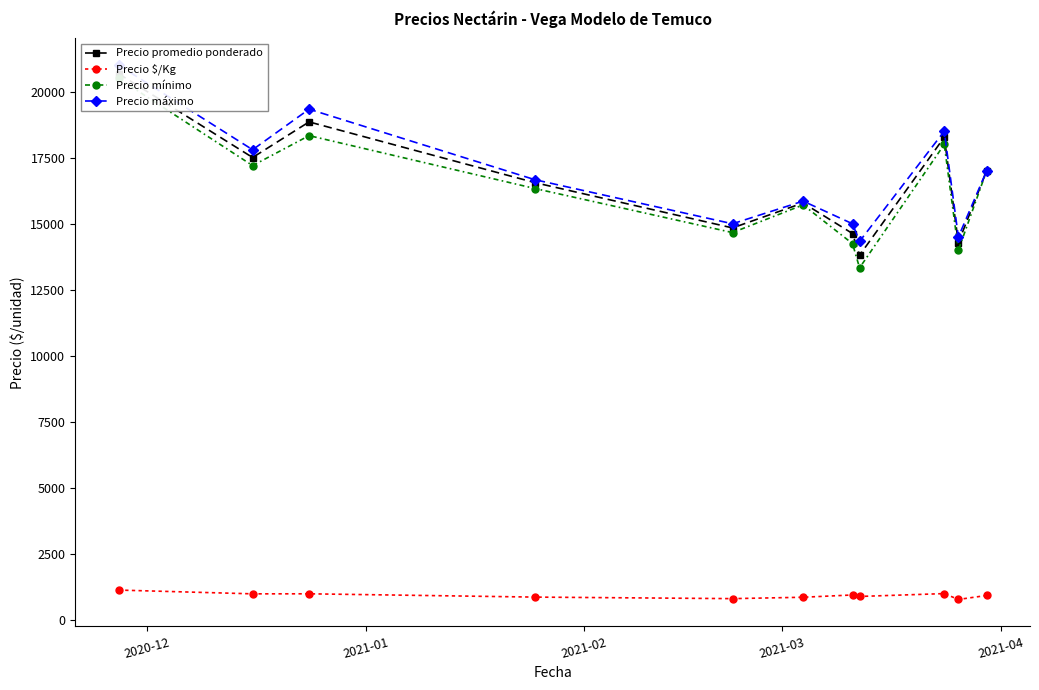

How many data points does each series have?

11